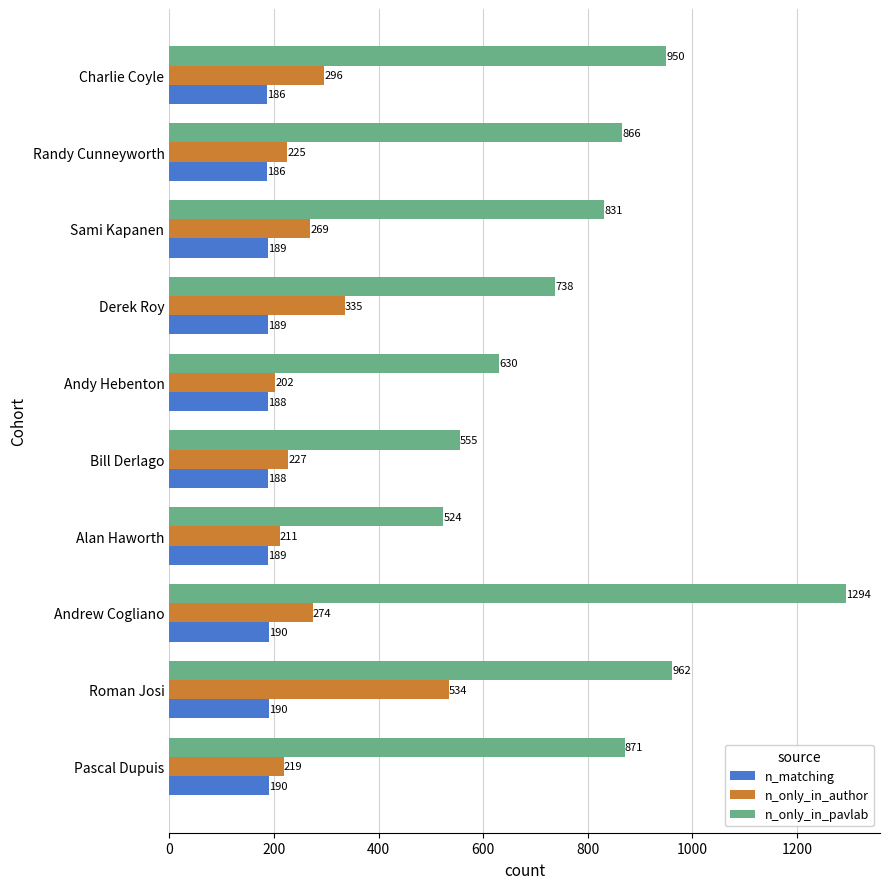

What is the difference between the highest and lowest values at Alan Haworth?

335